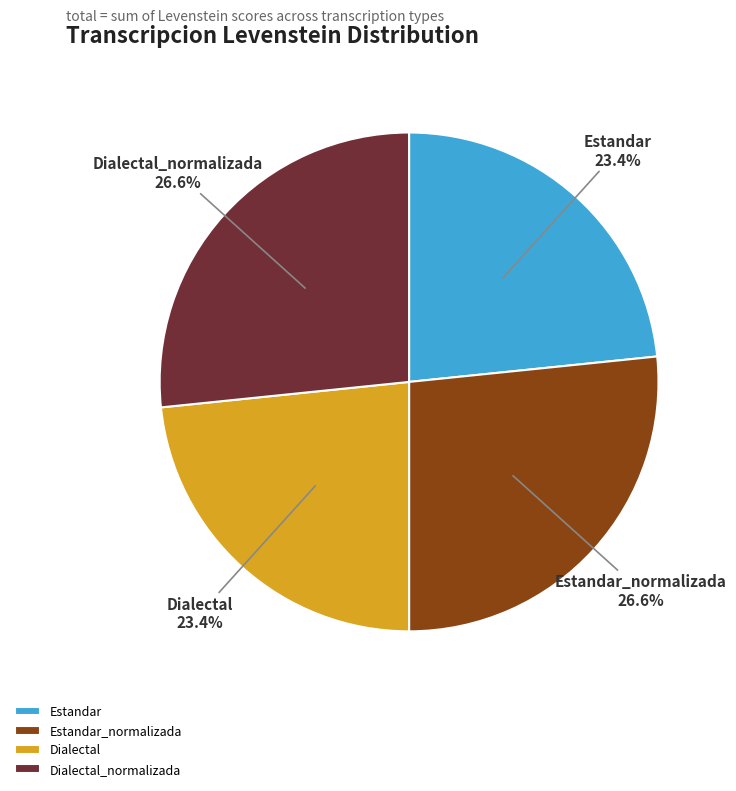

Combined, what portion of the pie is Dialectal and Estandar_normalizada?

50.0%